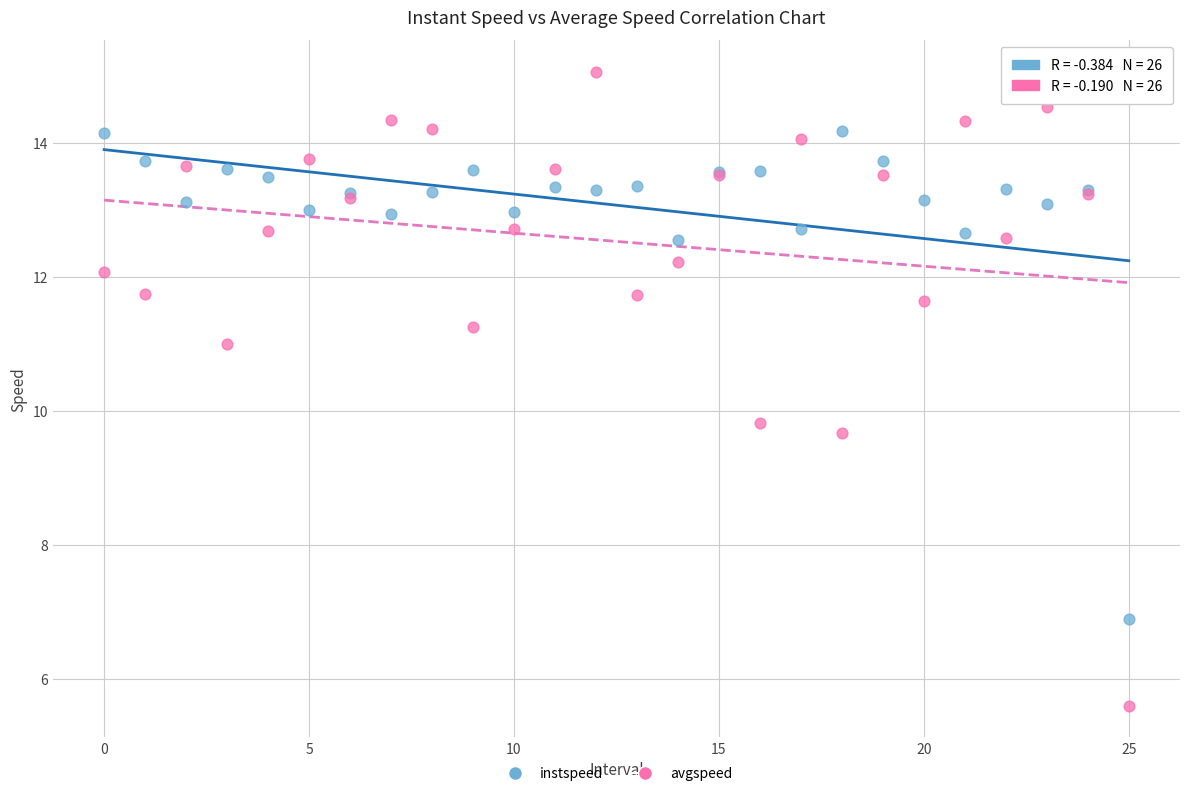

Which series reaches the minimum Y coordinate?

avgspeed